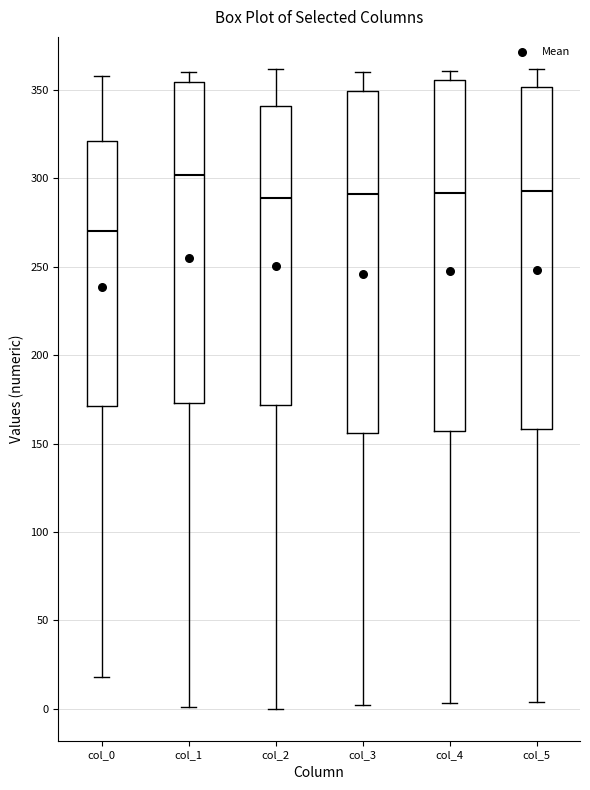

Reading left to right, read every box against the y-axis: the position of its median line, the range the box covers, and the ends of its whiskers. The values are not printed on the chart, so give them approximately, as read against the axis.

col_0: median 270, box 170 to 320, whiskers 20 to 360
col_1: median 300, box 175 to 355, whiskers 0 to 360
col_2: median 290, box 170 to 340, whiskers 0 to 360
col_3: median 290, box 155 to 350, whiskers 0 to 360
col_4: median 290, box 155 to 355, whiskers 5 to 360
col_5: median 295, box 160 to 350, whiskers 5 to 360